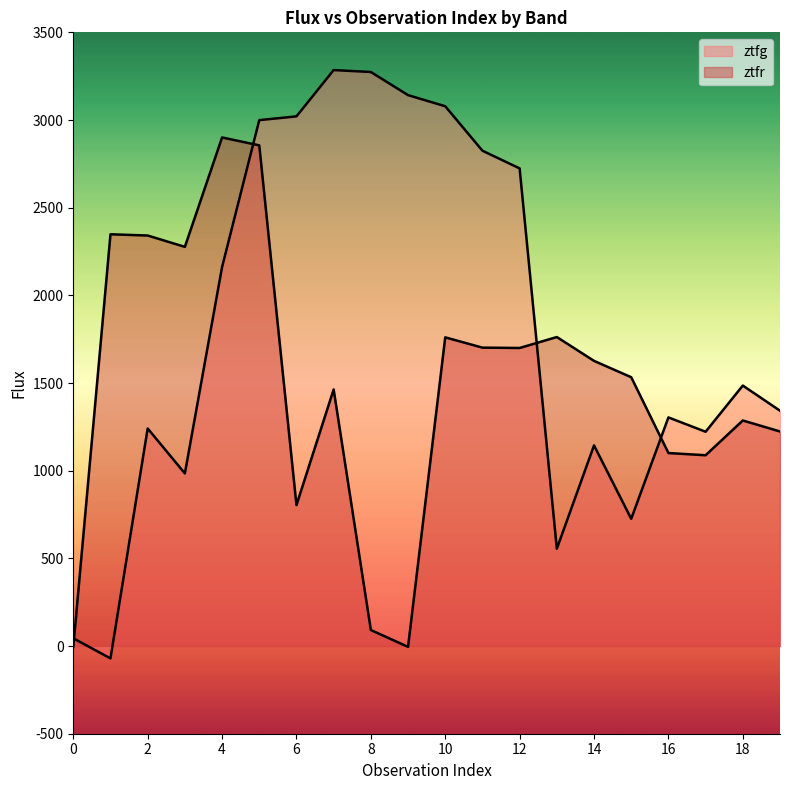

Count the number of categories in the chart.

20